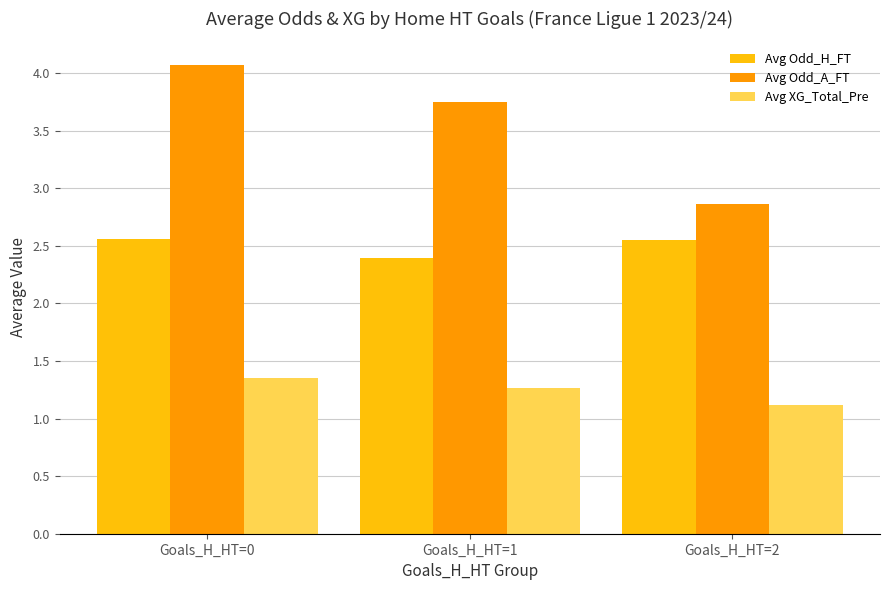

The value of Avg Odd_A_FT at Goals_H_HT=0 is 1.5. True or false?

False